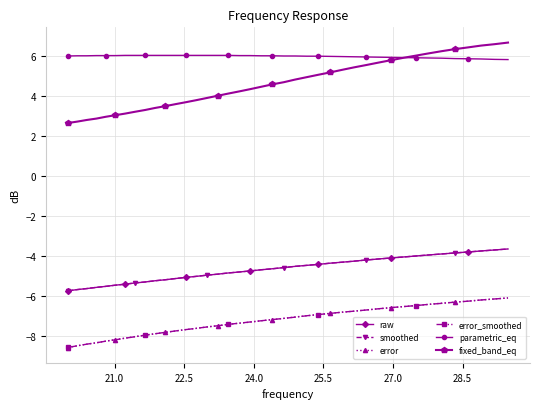

True or false: error and error_smoothed cross at least once.

False